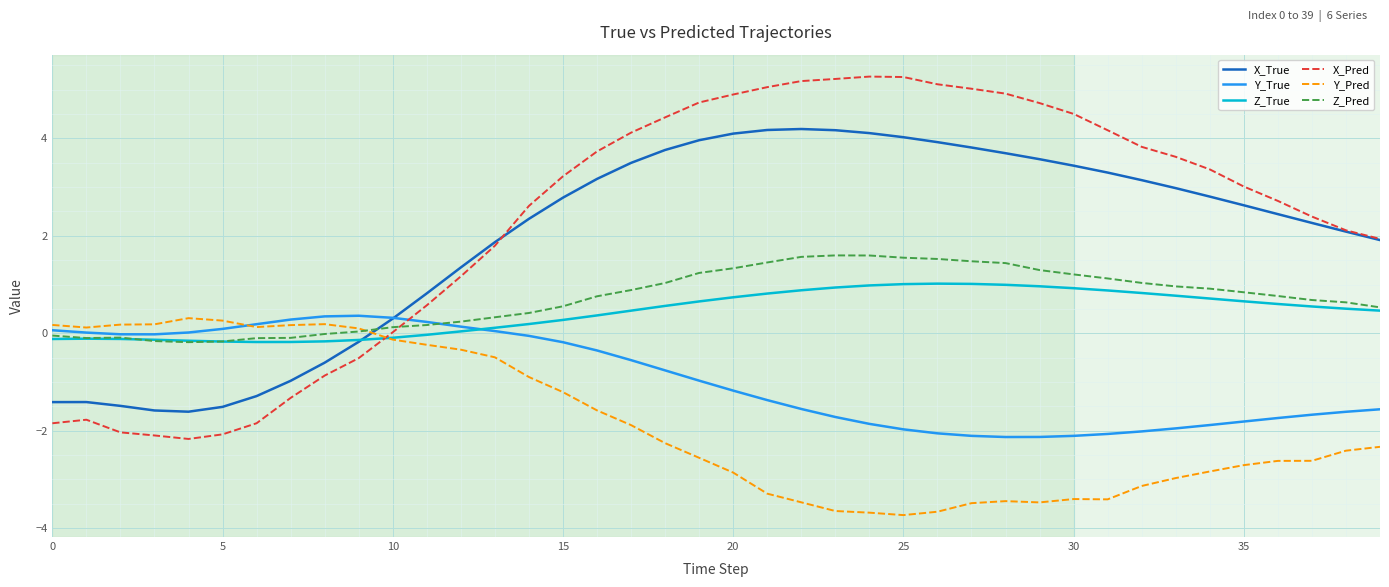

What is the difference between the second highest and second lowest values in the X_Pred series?

7.4